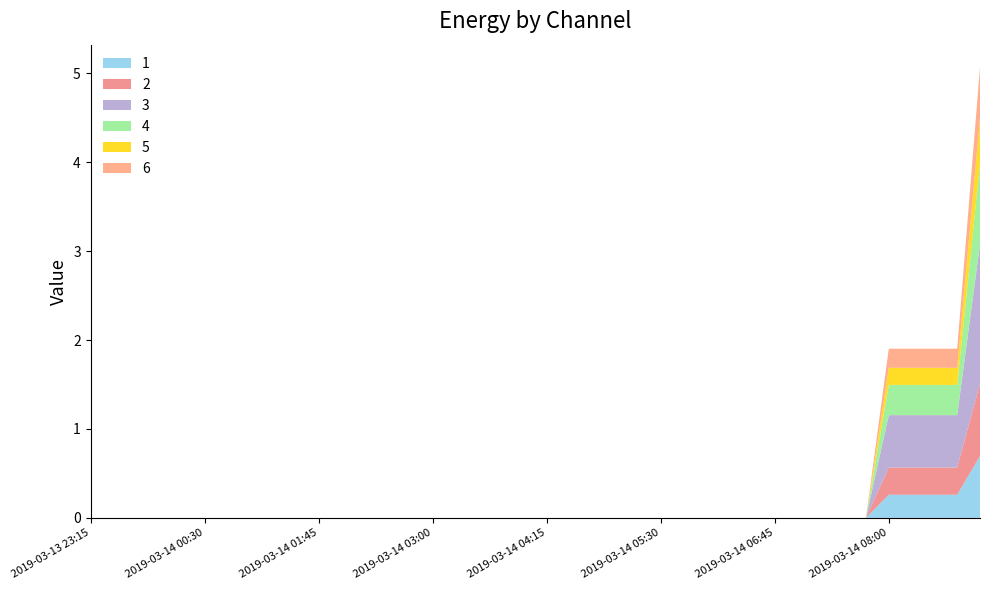

Reading left to right, transcribe all the data shown in this chart.

1: 0.0	0.0	0.0	0.0	0.0	0.0	0.0	0.0	0.0	0.0	0.0	0.0	0.0	0.0	0.0	0.0	0.0	0.0	0.0	0.0	0.0	0.0	0.0	0.0	0.0	0.0	0.0	0.0	0.0	0.0	0.0	0.0	0.0	0.0	0.0	0.3	0.3	0.3	0.3	0.7
2: 0.0	0.0	0.0	0.0	0.0	0.0	0.0	0.0	0.0	0.0	0.0	0.0	0.0	0.0	0.0	0.0	0.0	0.0	0.0	0.0	0.0	0.0	0.0	0.0	0.0	0.0	0.0	0.0	0.0	0.0	0.0	0.0	0.0	0.0	0.0	0.3	0.3	0.3	0.3	0.8
3: 0.0	0.0	0.0	0.0	0.0	0.0	0.0	0.0	0.0	0.0	0.0	0.0	0.0	0.0	0.0	0.0	0.0	0.0	0.0	0.0	0.0	0.0	0.0	0.0	0.0	0.0	0.0	0.0	0.0	0.0	0.0	0.0	0.0	0.0	0.0	0.6	0.6	0.6	0.6	1.6
4: 0.0	0.0	0.0	0.0	0.0	0.0	0.0	0.0	0.0	0.0	0.0	0.0	0.0	0.0	0.0	0.0	0.0	0.0	0.0	0.0	0.0	0.0	0.0	0.0	0.0	0.0	0.0	0.0	0.0	0.0	0.0	0.0	0.0	0.0	0.0	0.3	0.3	0.3	0.3	0.9
5: 0.0	0.0	0.0	0.0	0.0	0.0	0.0	0.0	0.0	0.0	0.0	0.0	0.0	0.0	0.0	0.0	0.0	0.0	0.0	0.0	0.0	0.0	0.0	0.0	0.0	0.0	0.0	0.0	0.0	0.0	0.0	0.0	0.0	0.0	0.0	0.2	0.2	0.2	0.2	0.5
6: 0.0	0.0	0.0	0.0	0.0	0.0	0.0	0.0	0.0	0.0	0.0	0.0	0.0	0.0	0.0	0.0	0.0	0.0	0.0	0.0	0.0	0.0	0.0	0.0	0.0	0.0	0.0	0.0	0.0	0.0	0.0	0.0	0.0	0.0	0.0	0.2	0.2	0.2	0.2	0.6